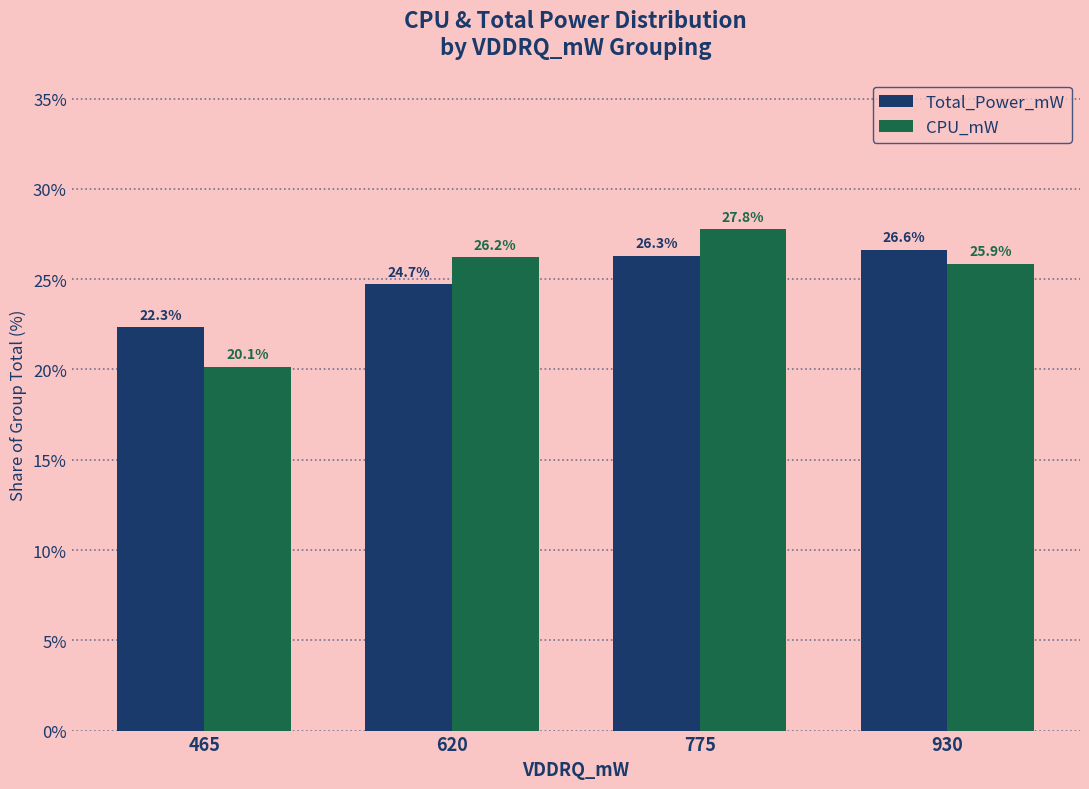

Which category has the highest value across all series?

775